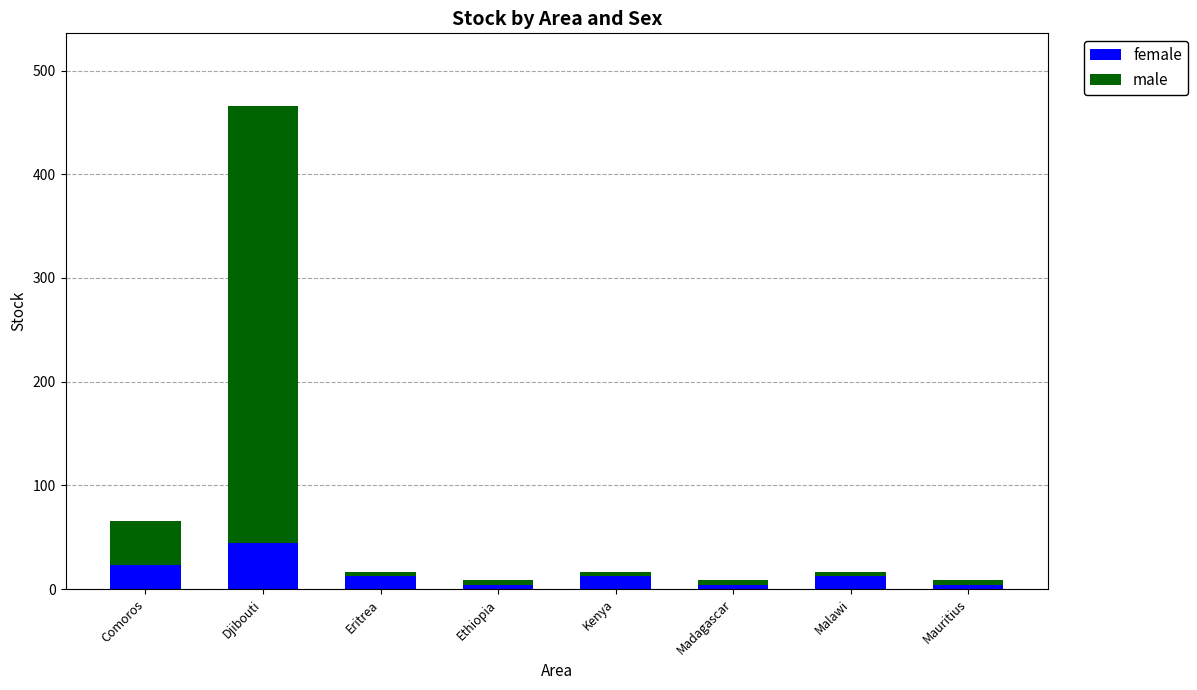

At which category is the sum across all series the highest?

Djibouti